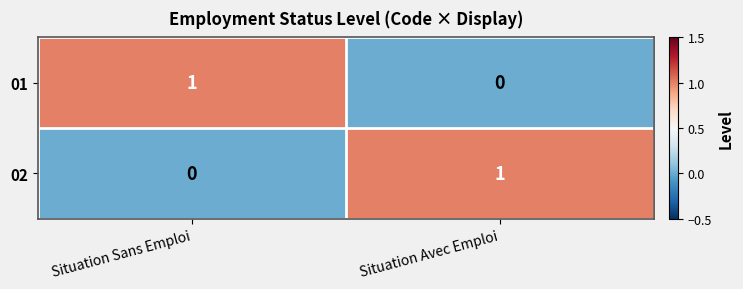

At Situation Avec Emploi, list the series in order from largest to smallest.

02, 01